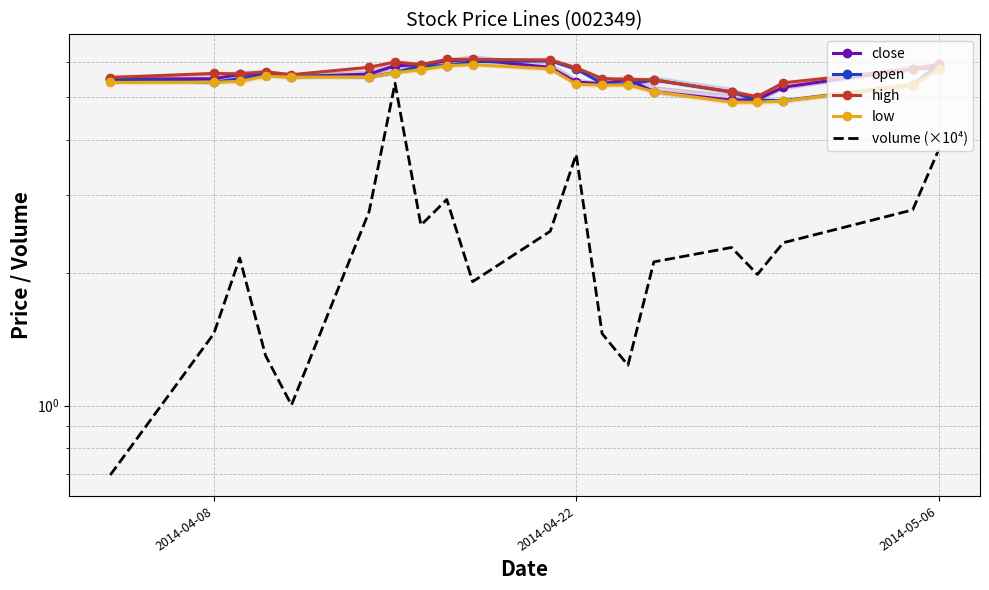

Reading left to right, extract all data points from this chart.

close: 5.5	5.5	5.6	5.6	5.6	5.6	5.9	5.9	6.0	6.1	5.8	5.4	5.4	5.5	5.1	4.9	4.9	5.3	5.8	5.8
open: 5.5	5.4	5.5	5.6	5.6	5.6	5.7	5.9	5.9	6.0	6.0	5.8	5.4	5.3	5.5	5.1	4.9	4.9	5.3	5.9
high: 5.5	5.7	5.6	5.7	5.6	5.8	6.0	5.9	6.1	6.1	6.1	5.8	5.5	5.5	5.5	5.1	5.0	5.4	5.8	5.9
low: 5.4	5.4	5.4	5.6	5.5	5.5	5.7	5.8	5.9	5.9	5.8	5.3	5.3	5.3	5.1	4.9	4.9	4.9	5.3	5.8
volume (×10⁴): 0.7	1.5	2.2	1.3	1.0	2.8	5.4	2.6	2.9	1.9	2.5	3.7	1.5	1.2	2.1	2.3	2.0	2.3	2.8	3.8